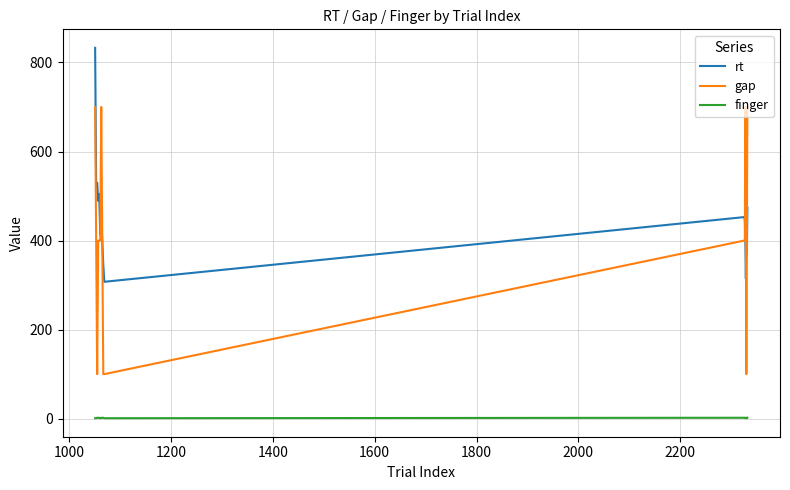

How many lines are shown in the chart?

3